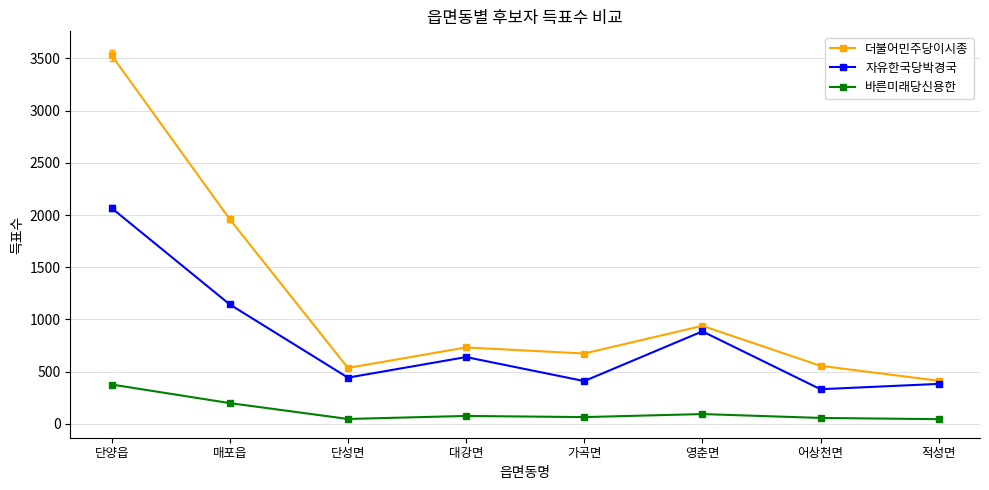

Where is 자유한국당박경국 nearest to the value 1199?

매포읍